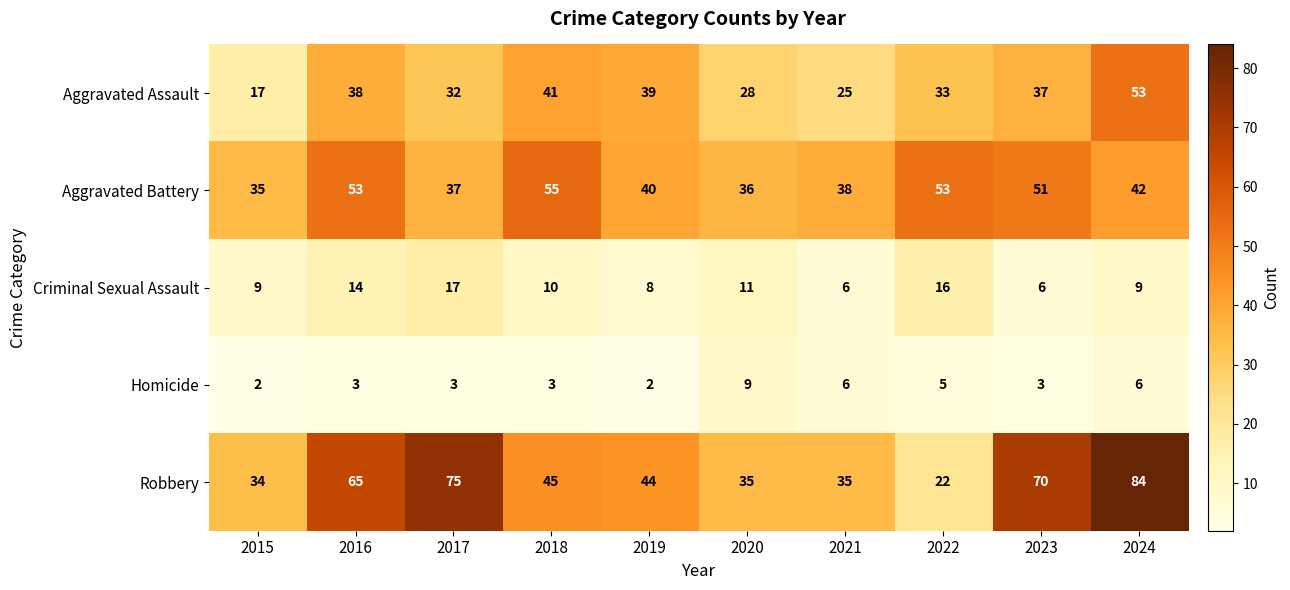

Is it true that Aggravated Battery equals 51 at 2023?

True